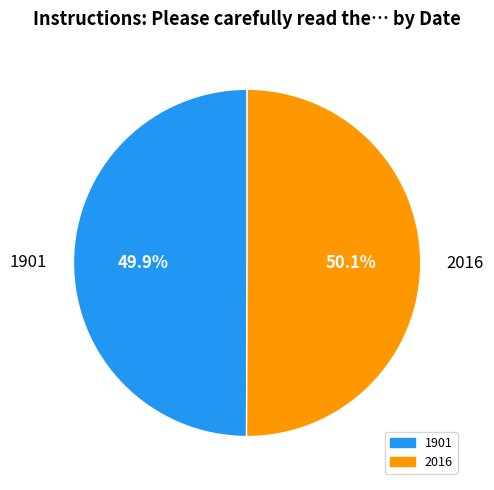

To the nearest percent, what percentage of the pie is 2016?

50%